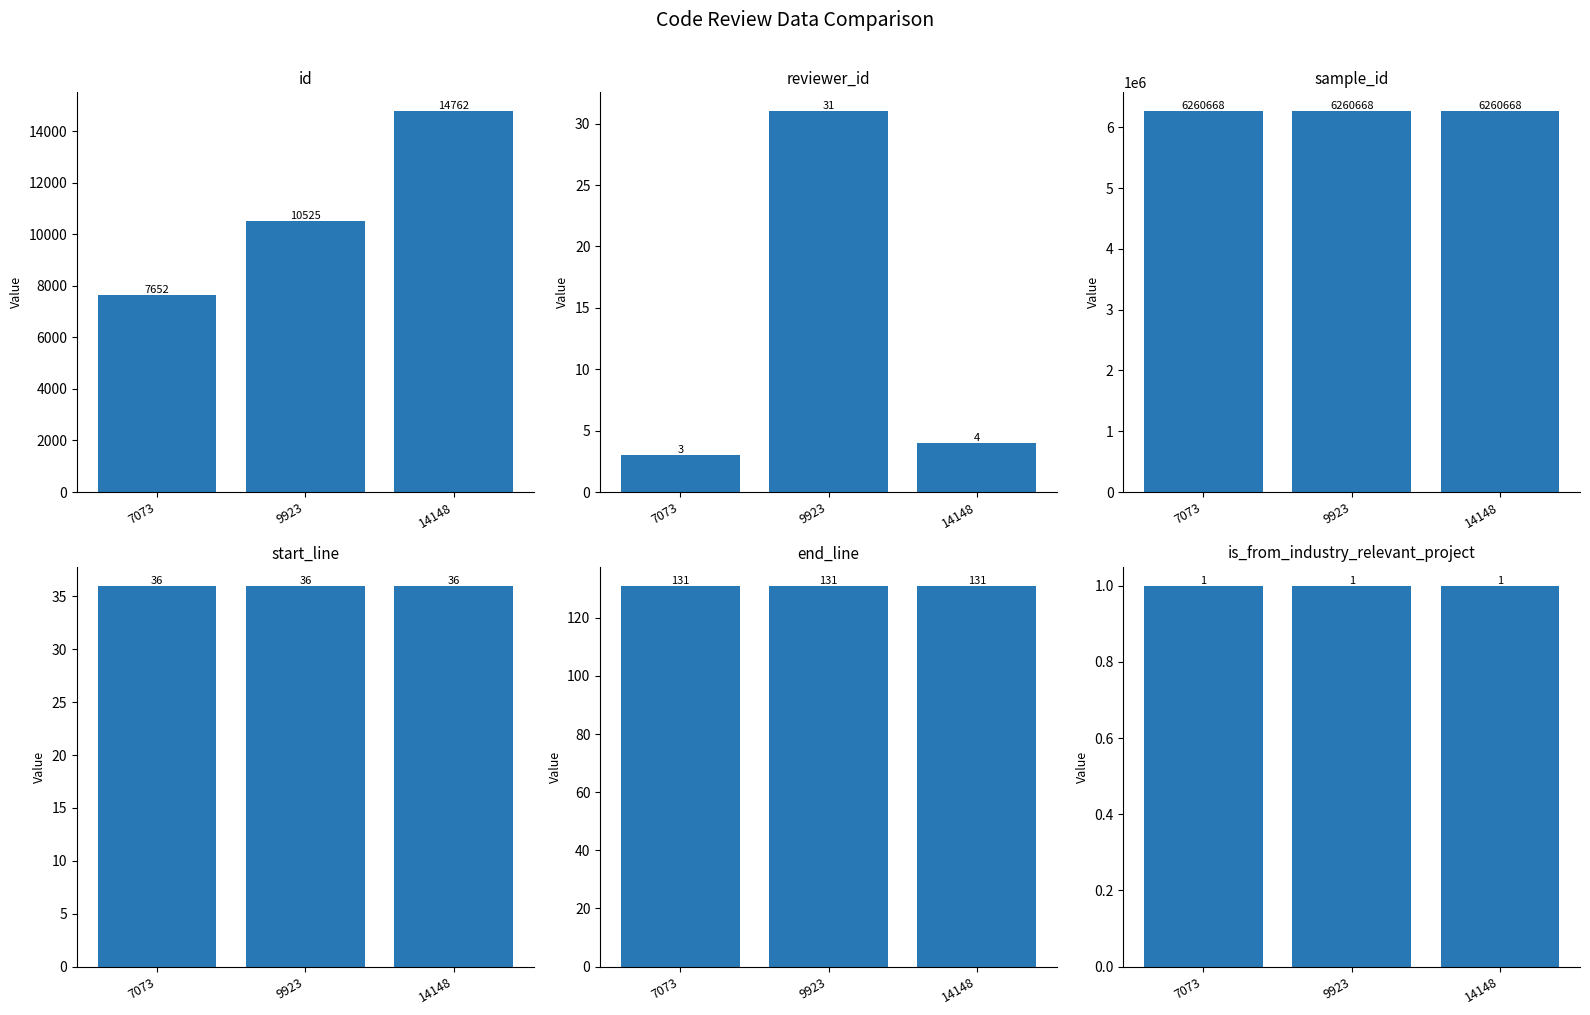

Reading left to right, what are all the values shown in this chart?

id: 7073=7652	9923=10525	14148=14762
reviewer_id: 7073=3	9923=31	14148=4
sample_id: 7073=6260668	9923=6260668	14148=6260668
start_line: 7073=36	9923=36	14148=36
end_line: 7073=131	9923=131	14148=131
is_from_industry_relevant_project: 7073=1	9923=1	14148=1